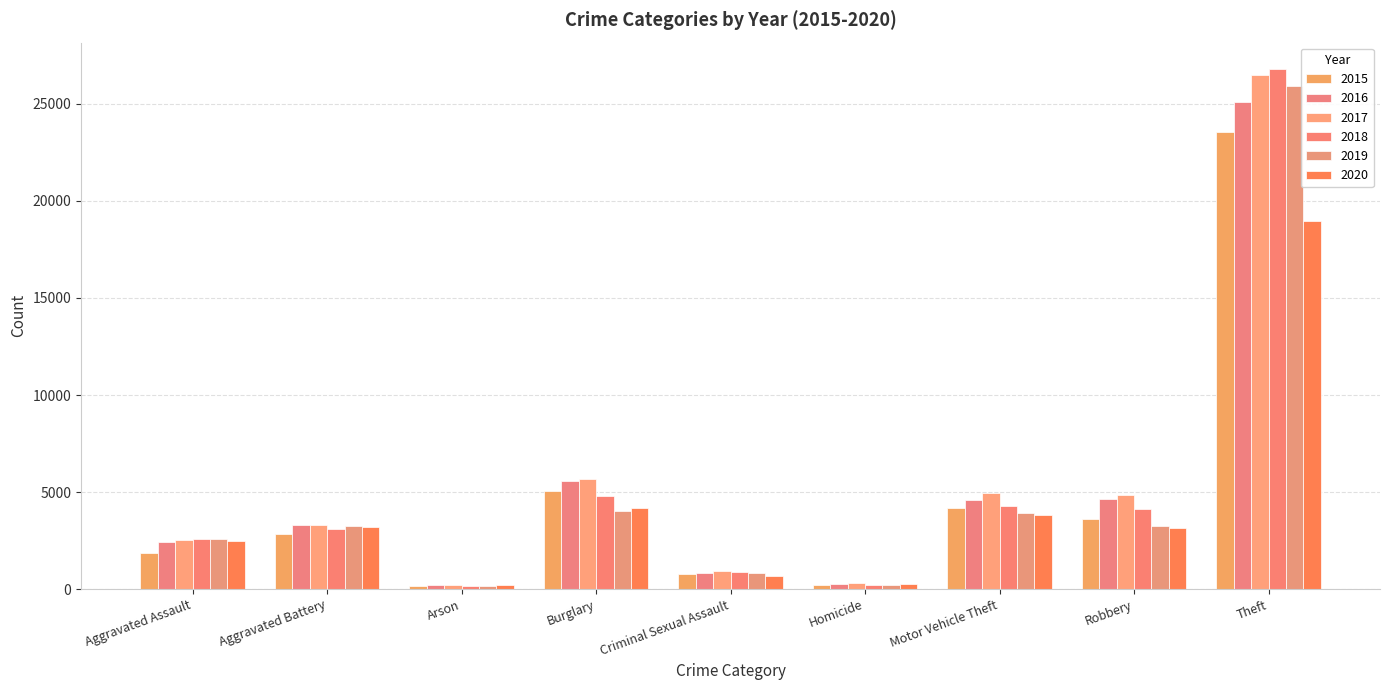

What is the greatest value displayed?

26813